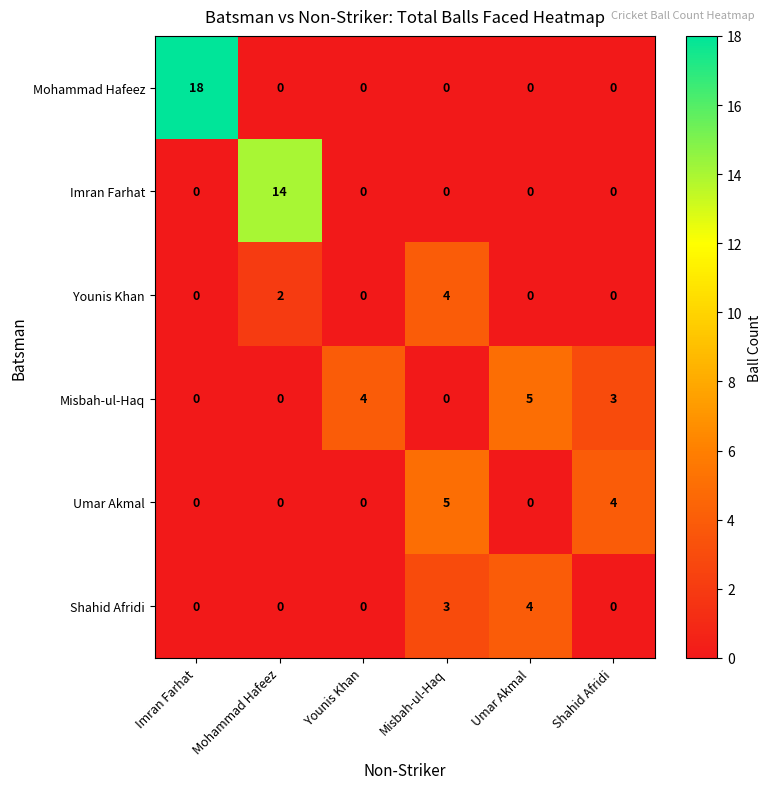

Count the Umar Akmal values in the range 0 to 4.

5